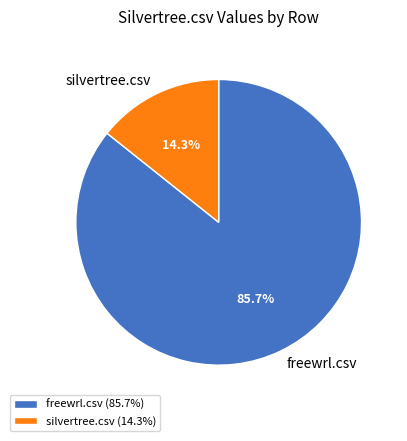

To the nearest percent, what is the average slice percentage?

50%